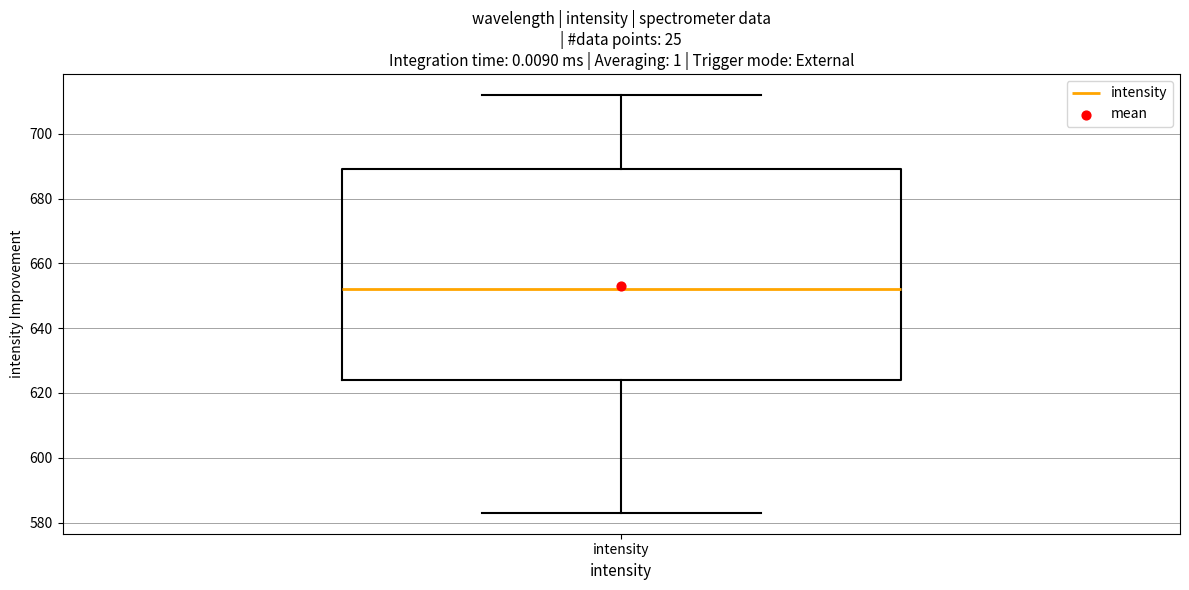

Where does the lower whisker of the box for intensity end on the y-axis? The values are not printed on the chart, so give them approximately, as read against the axis.

584